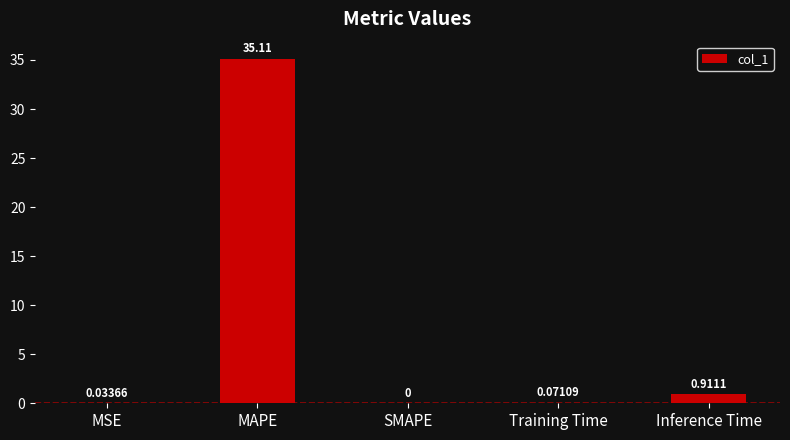

What is the sum of all values?

36.1